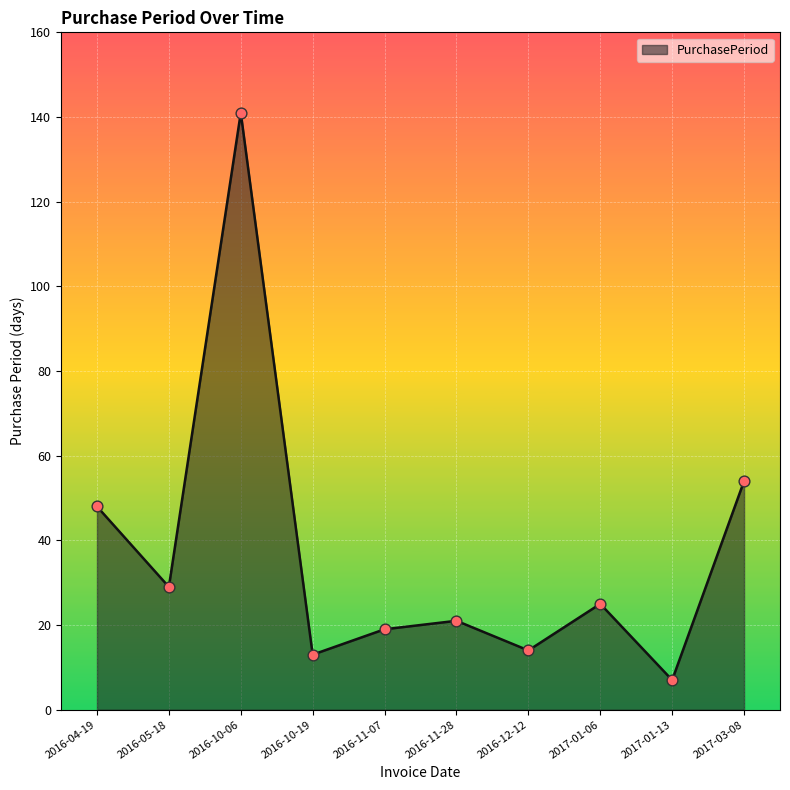

What is the change in value from 2016-11-07 to 2017-01-06?

+6